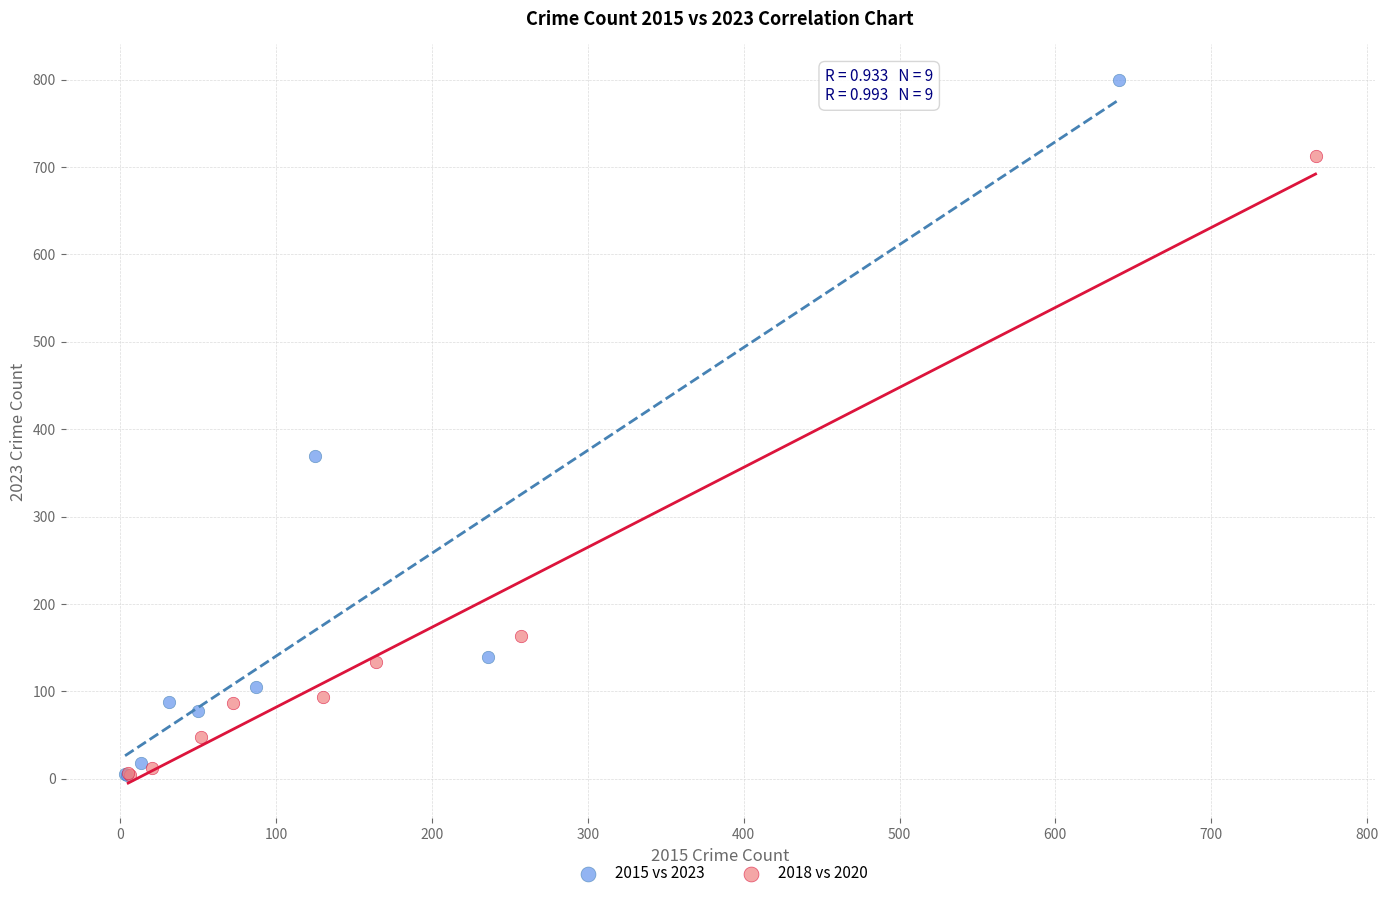

Which series has the widest spread of Y values?

2015 vs 2023